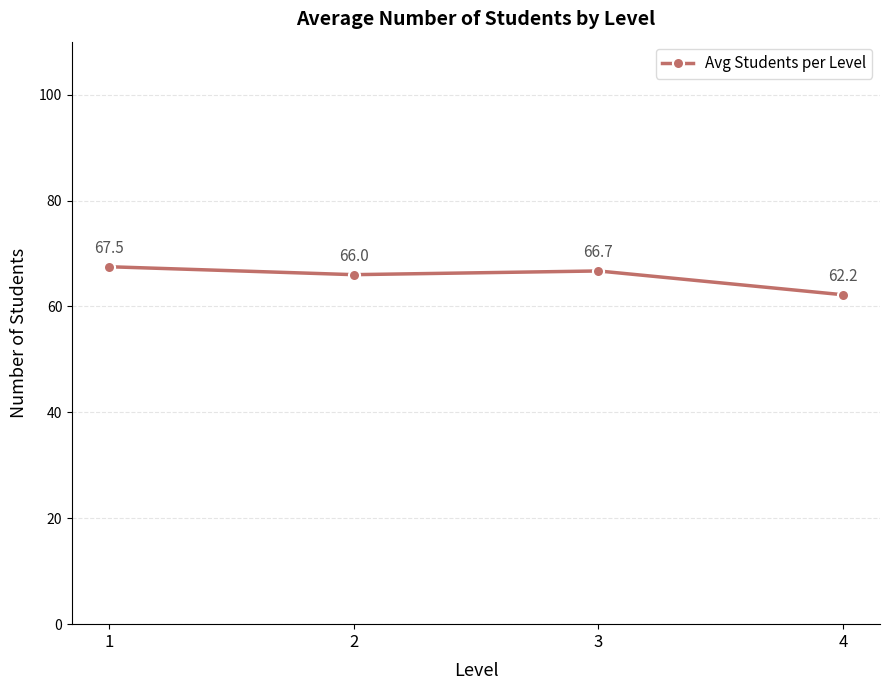

What is the sum of all values?

262.4